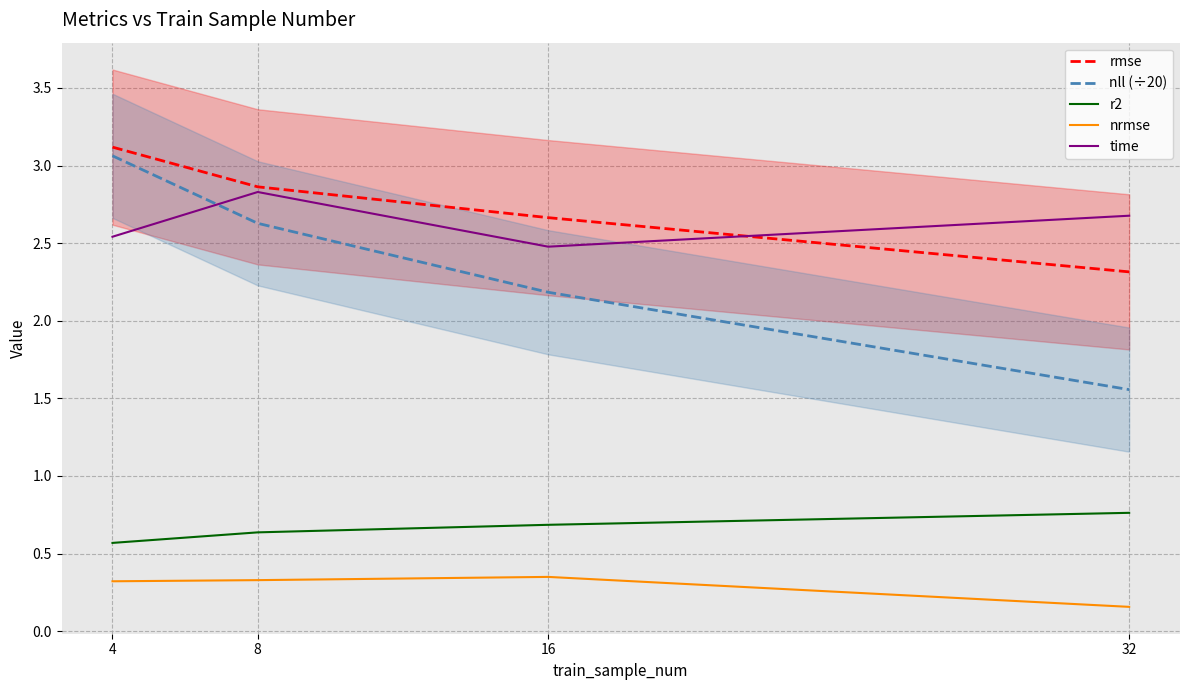

True or false: nll (÷20) and r2 cross at least once.

False